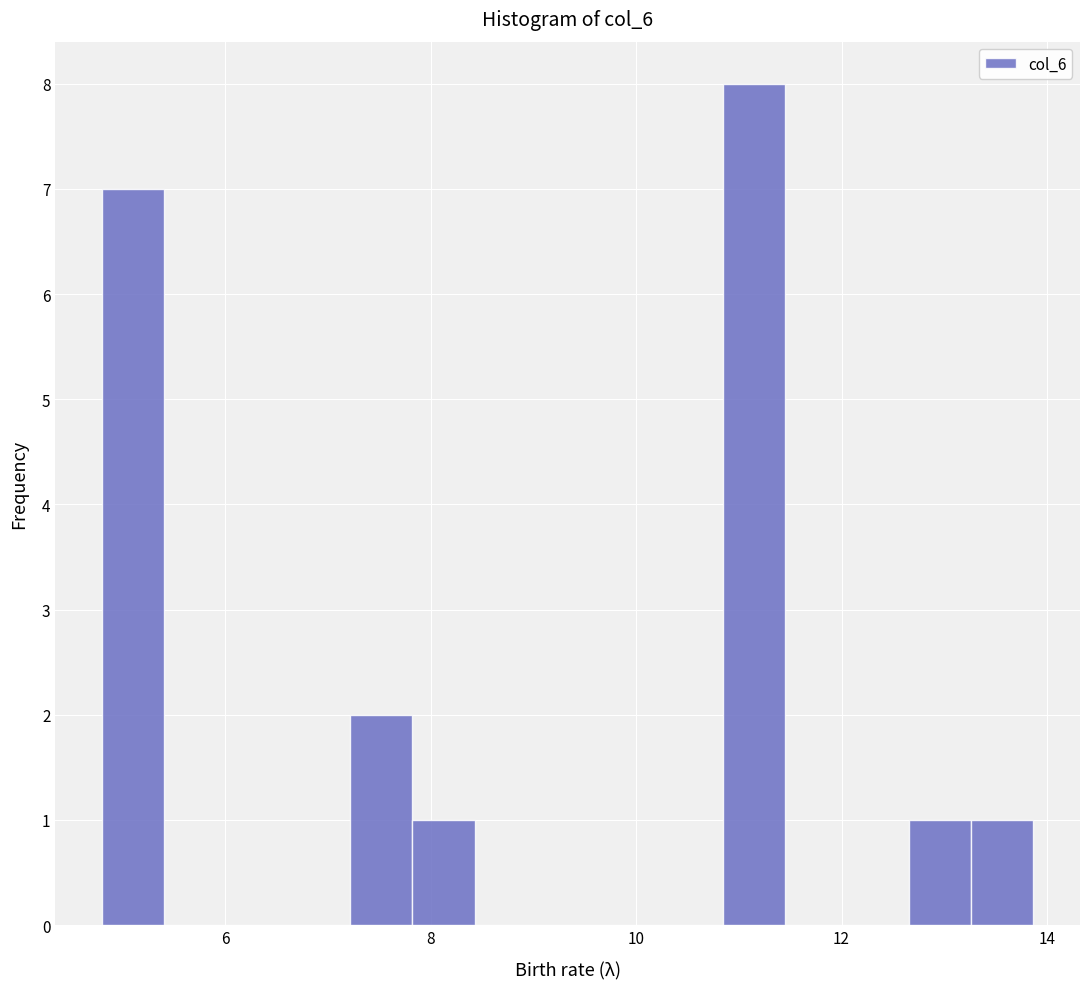

Read against the x-axis, roughly where is the centre of the tallest bar?

11.2